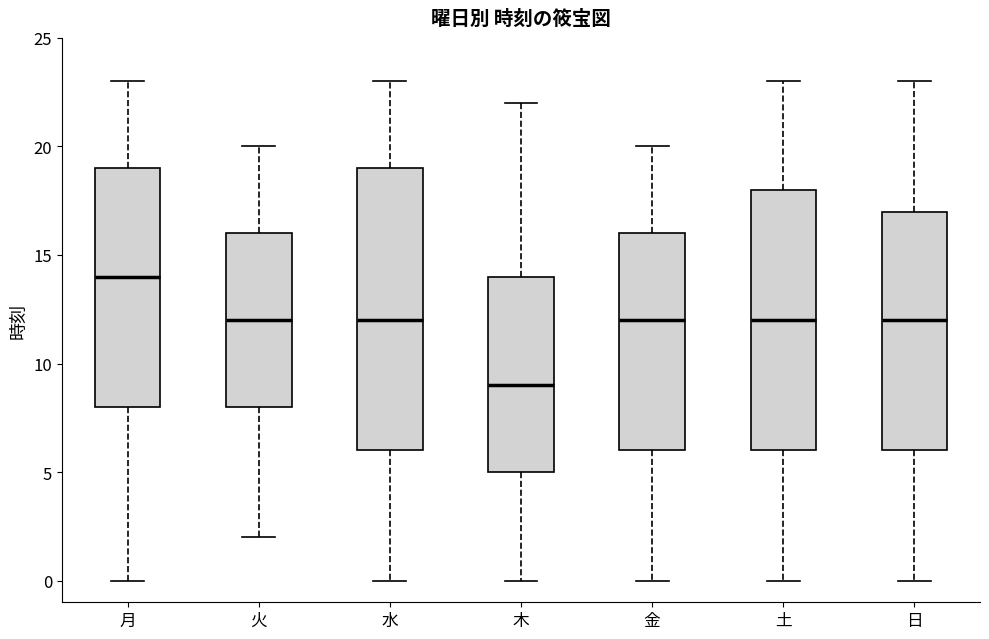

Reading left to right, transcribe this box plot: for each box, give where its median line is, the range the box spans, and where its two whiskers end, as read against the y-axis. The values are not printed on the chart, so give them approximately, as read against the axis.

月: median 14, box 8 to 19, whiskers 0 to 23
火: median 12, box 8 to 16, whiskers 2 to 20
水: median 12, box 6 to 19, whiskers 0 to 23
木: median 9, box 5 to 14, whiskers 0 to 22
金: median 12, box 6 to 16, whiskers 0 to 20
土: median 12, box 6 to 18, whiskers 0 to 23
日: median 12, box 6 to 17, whiskers 0 to 23